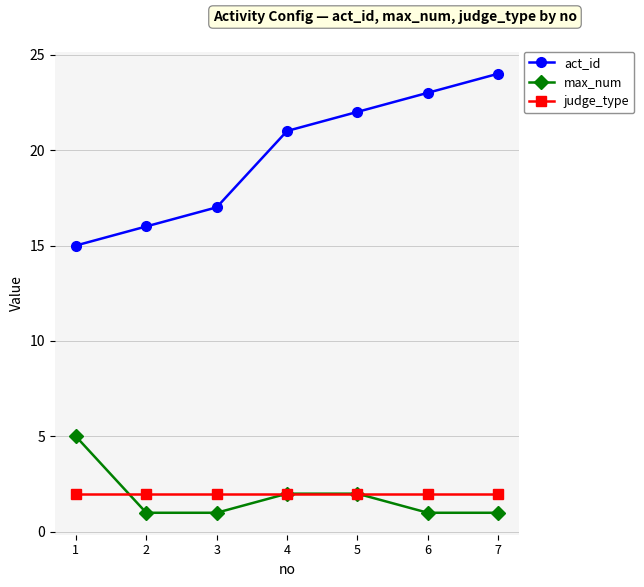

True or false: act_id has more than 2 points higher than both neighbors.

False